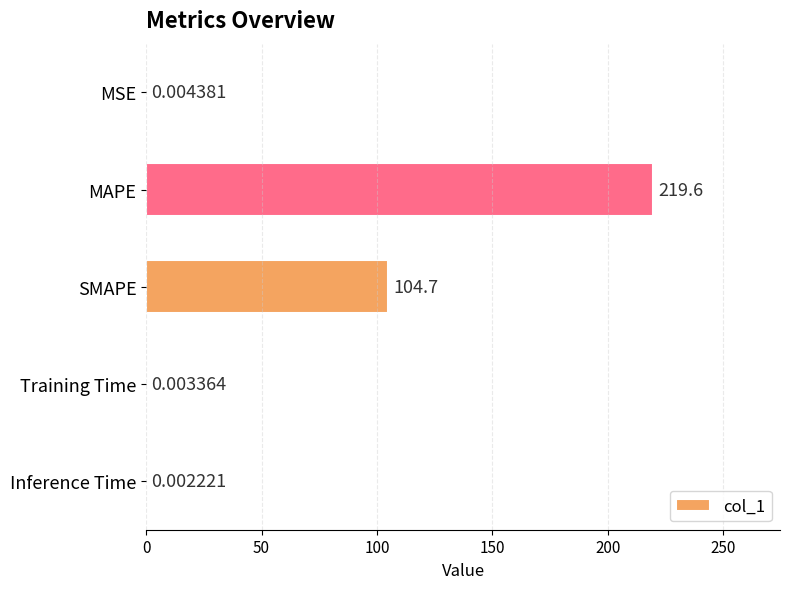

Which category has the highest value across all series?

MAPE